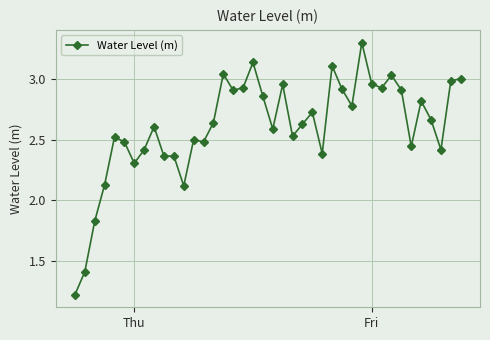

True or false: there are more than 0 points higher than both neighbors.

True